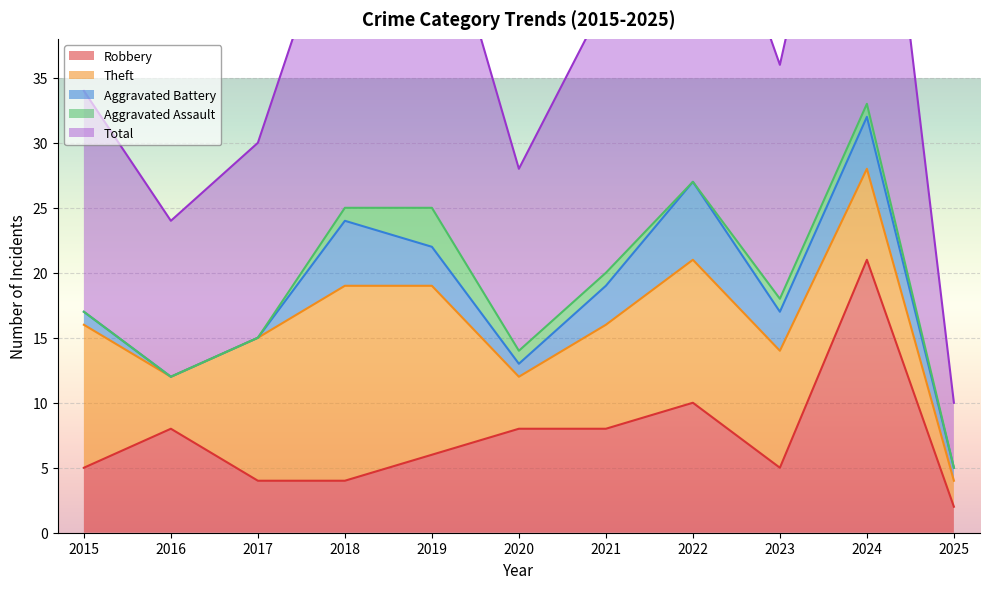

Between 2016 and 2025, which series saw the biggest shift?

Total